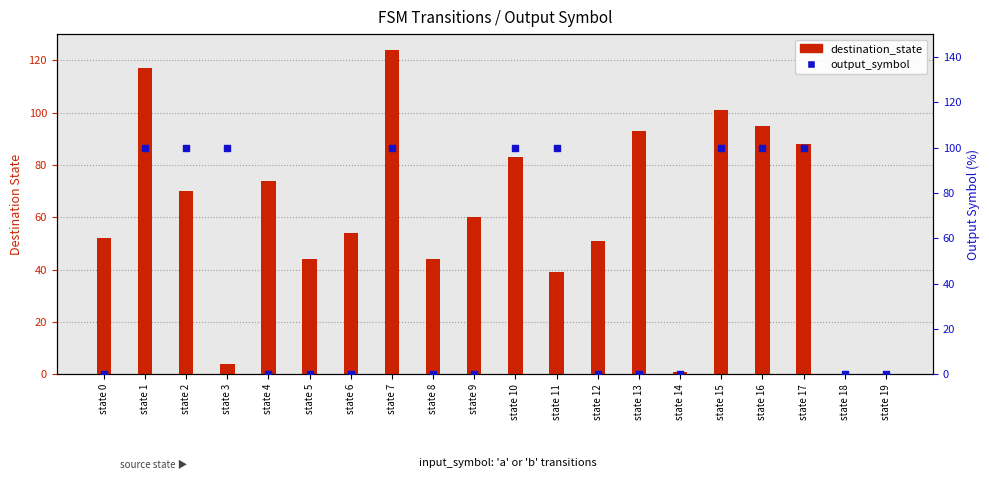

Which series has the widest spread of Y values?

destination_state